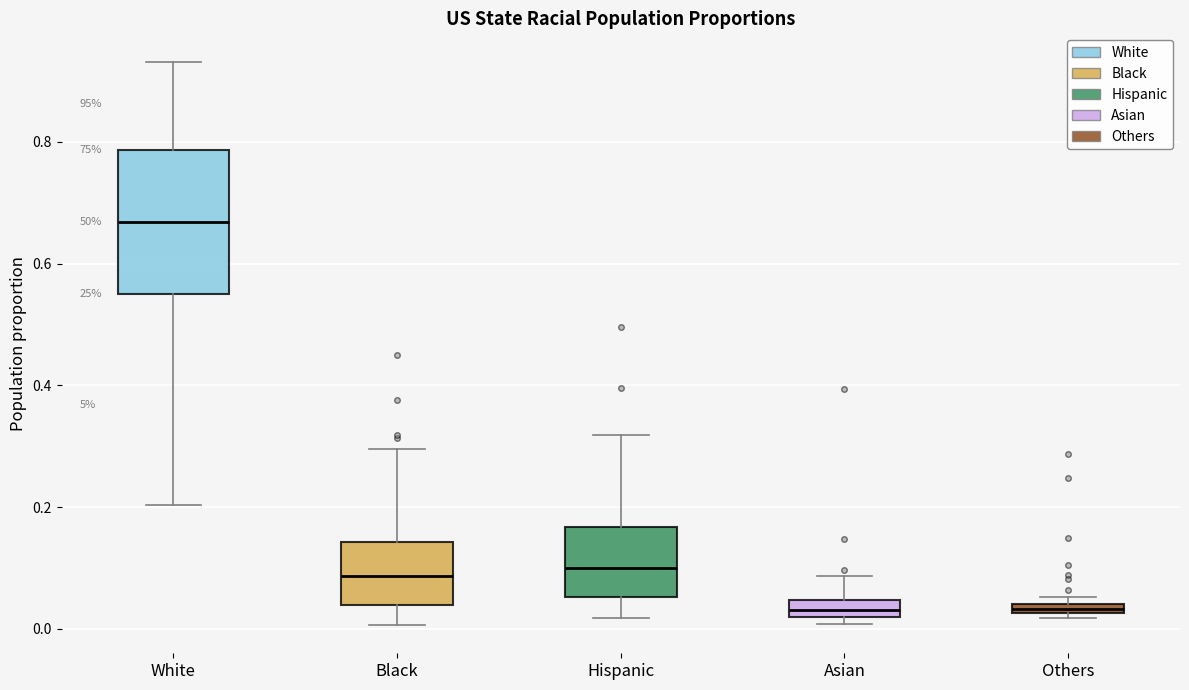

Where is the lower edge of the box for Asian on the y-axis? The values are not printed on the chart, so give them approximately, as read against the axis.

0.02